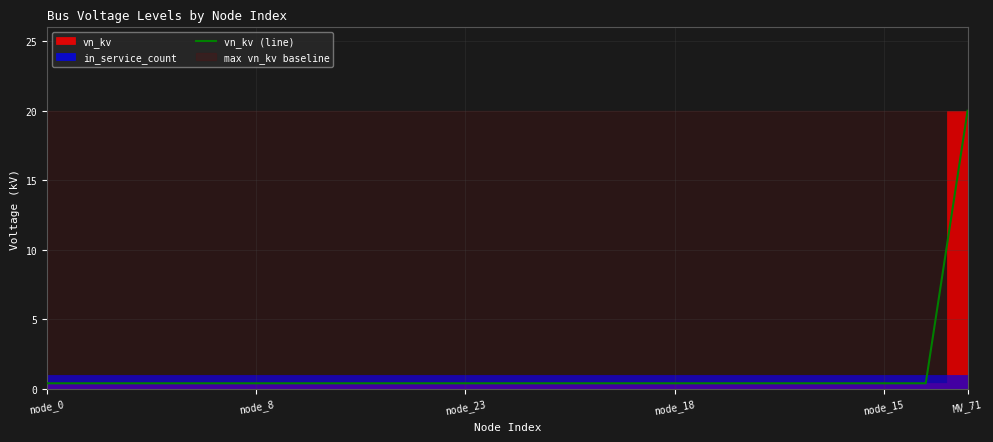

What is the average value?

1.3